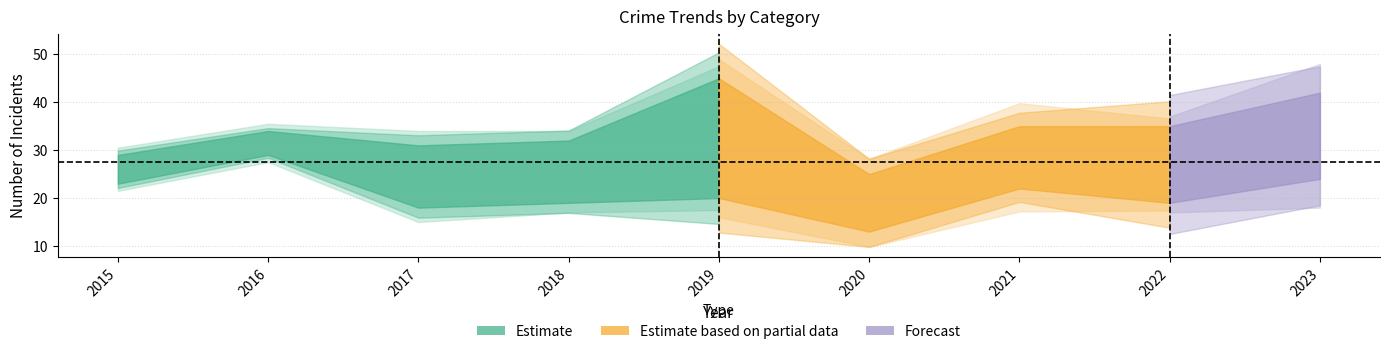

At how many categories does at least one series exceed 7?

9